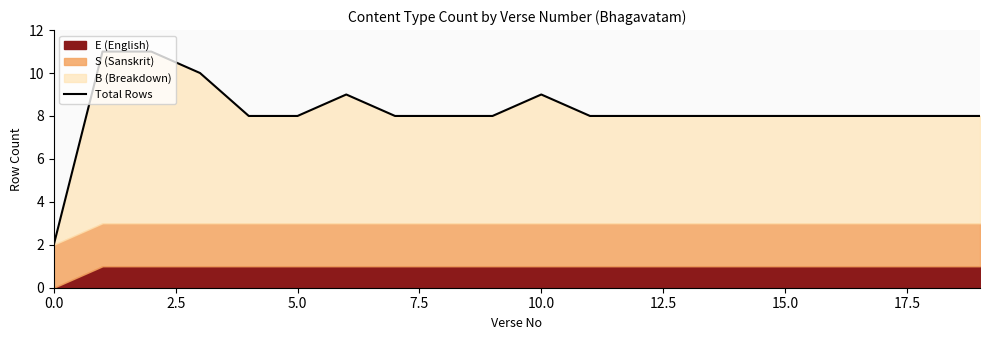

How many interior local peaks (higher than both neighbors) does the data have?

2